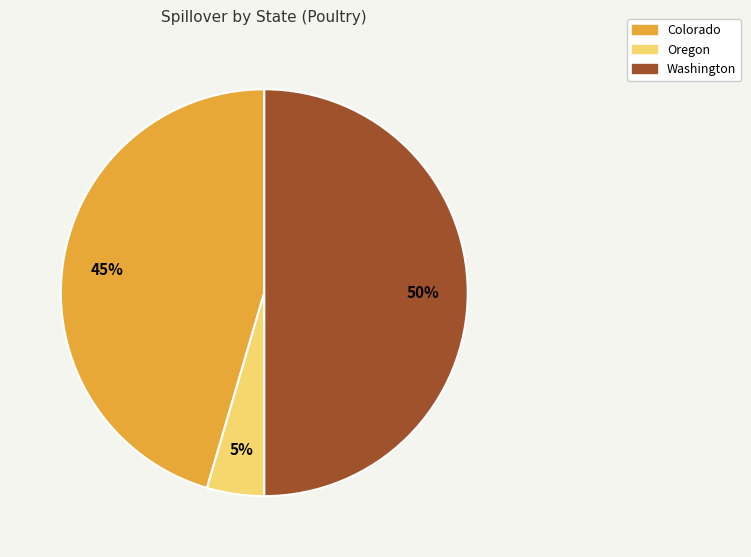

To the nearest percent, what is the difference between the largest and smallest slice percentages?

45%